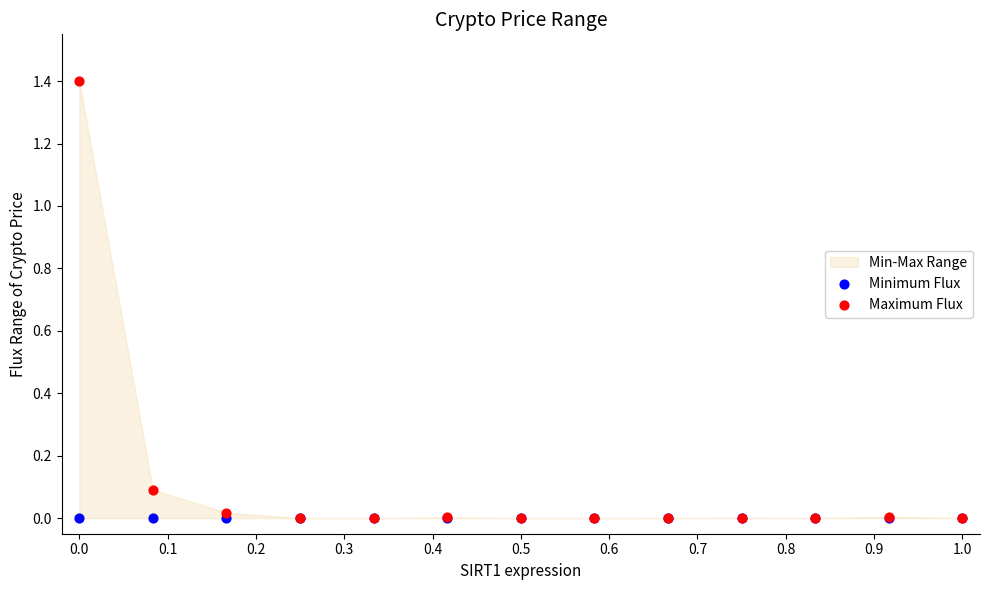

Which series contains the highest Y value?

Maximum Flux